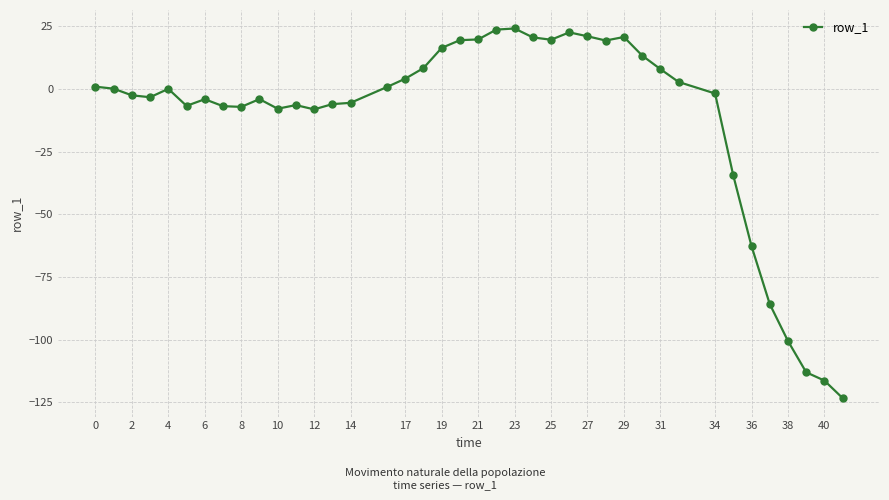

How many data points does each series have?

40